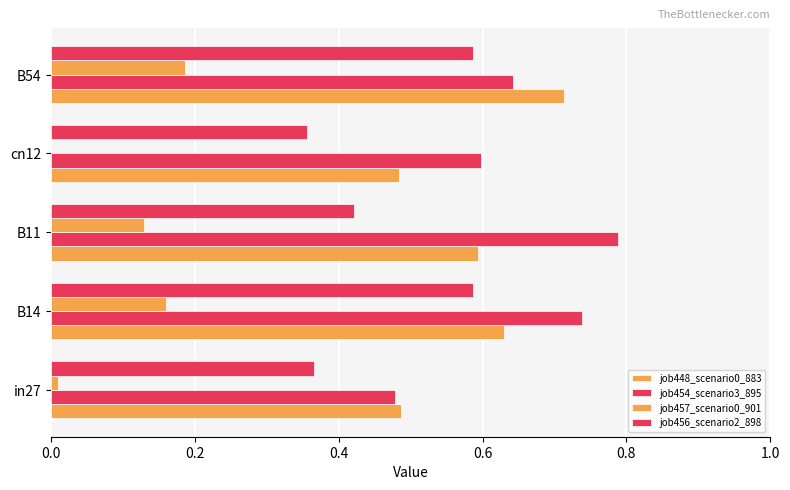

How many values in job457_scenario0_901 are above zero?

4